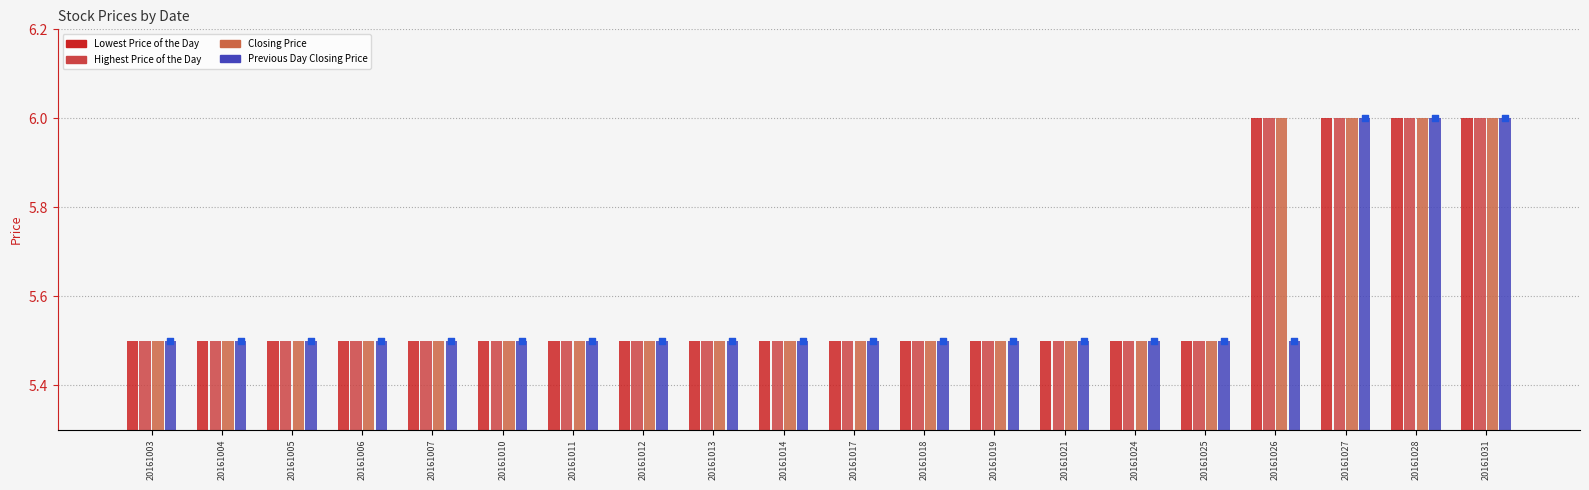

Which series contains the highest Y value?

Lowest Price of the Day